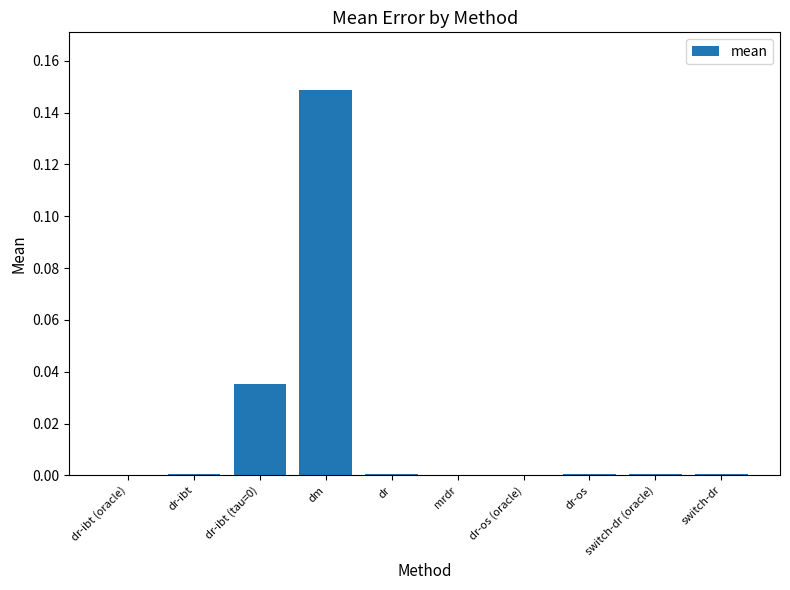

Which category has the highest value across all series?

dm